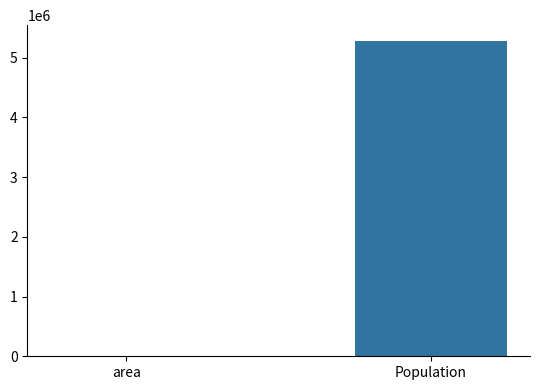

At which label is the value closest to 2640222?

area